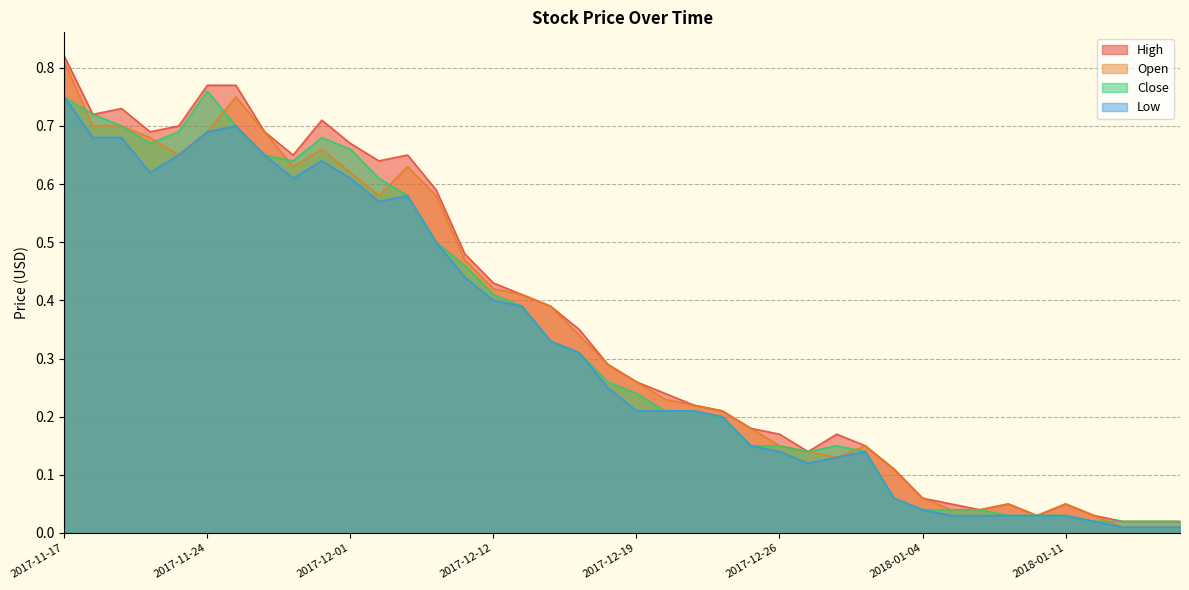

What is the difference between the second highest and second lowest values in the High series?

0.8